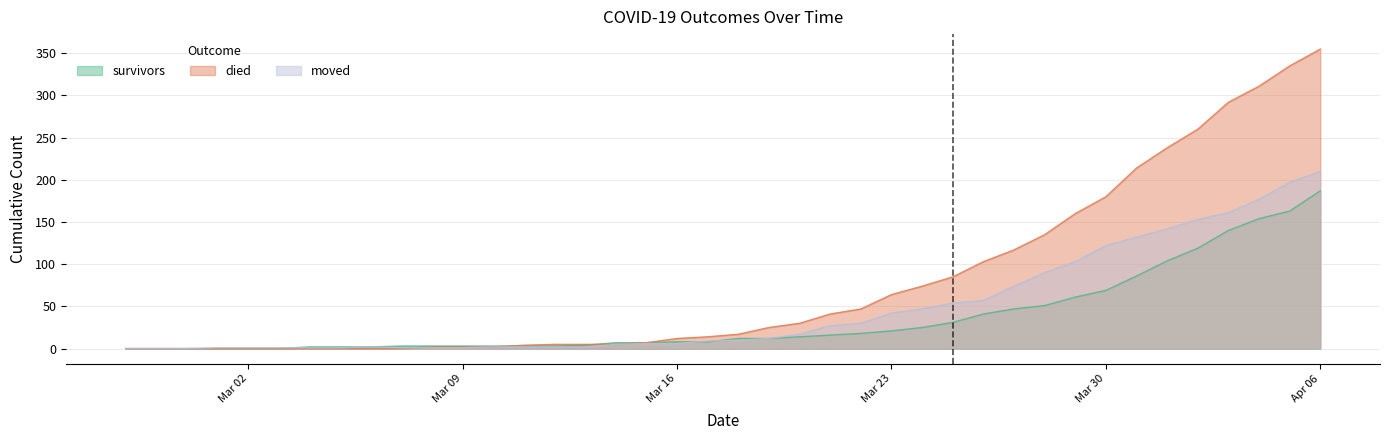

What is the difference between the moved values at 2020-03-07 and 2020-03-25?

53